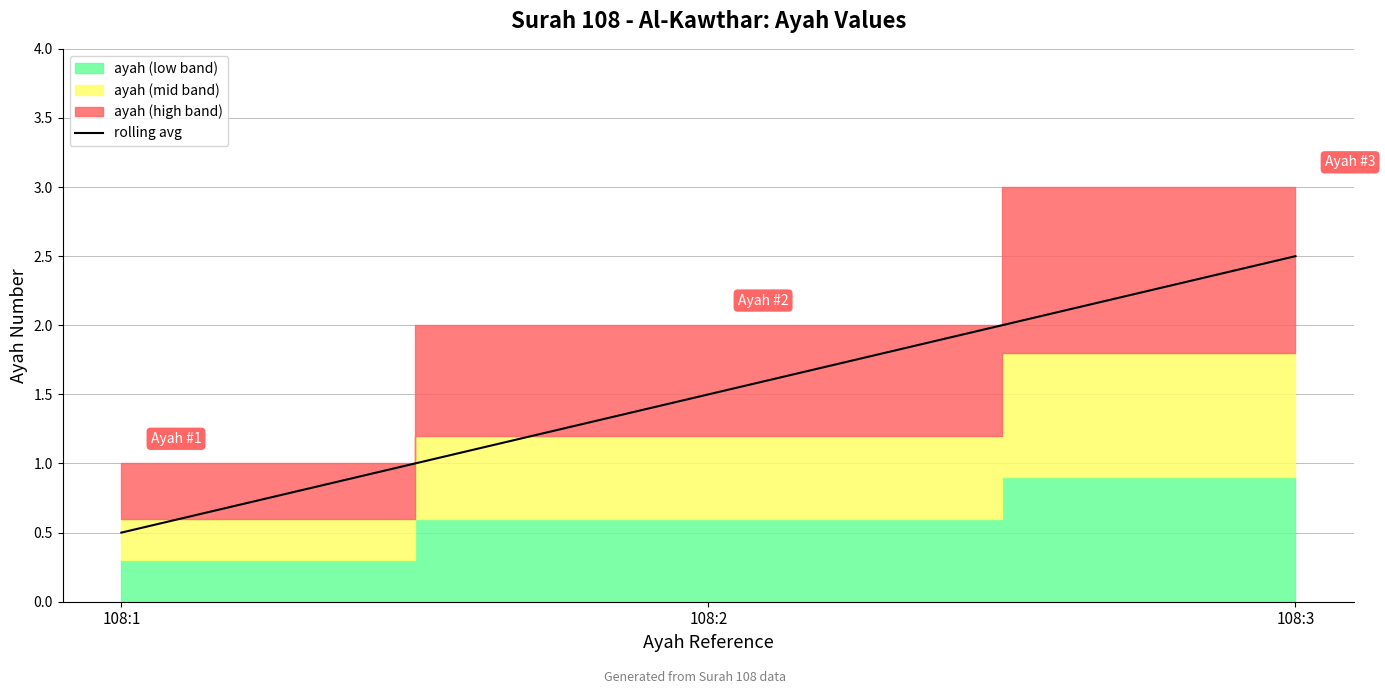

What is the sum of the values at 108:1 and 108:2?

2.0